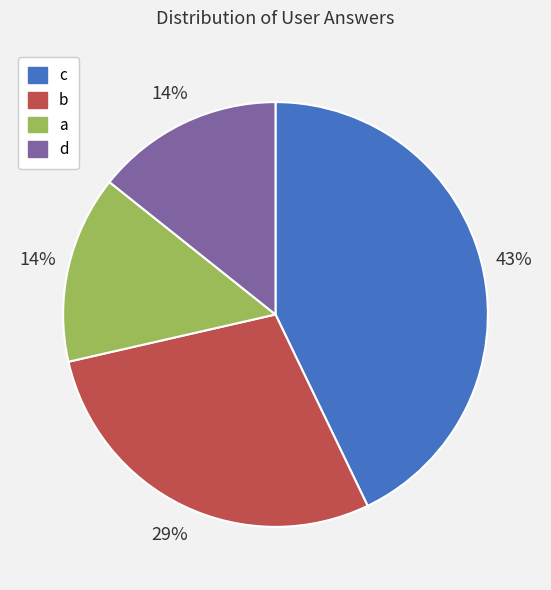

Which category has the biggest portion of the pie?

c